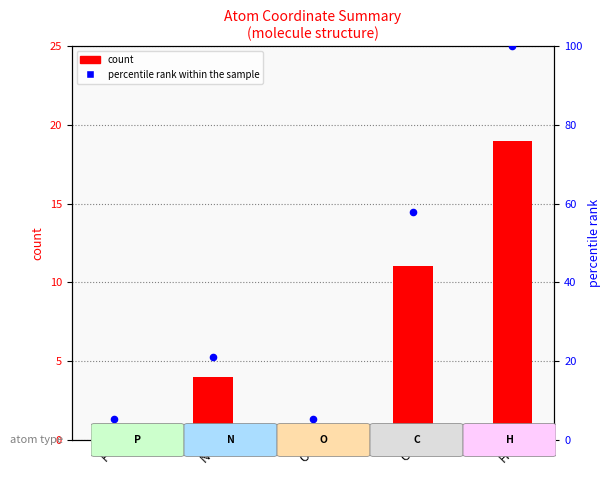

Is the value of count at O greater than the value of percentile rank within the sample at O?

No